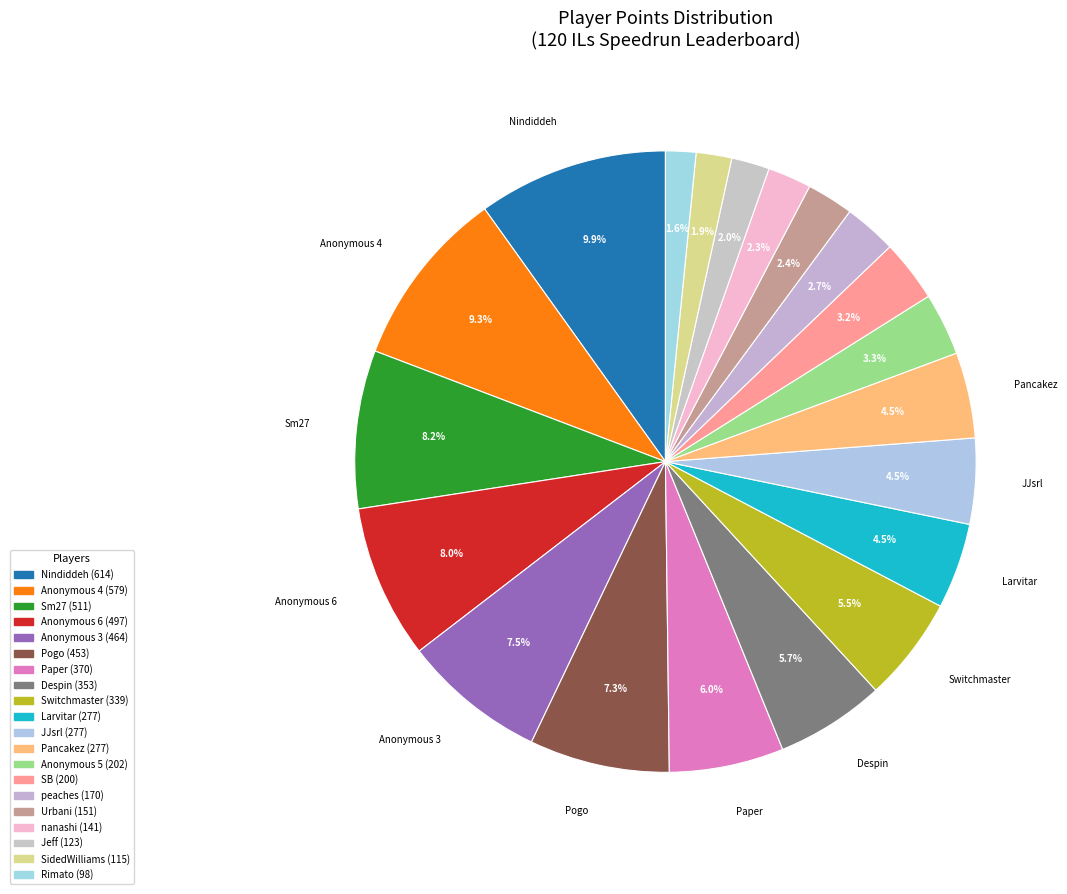

Is Anonymous 5 the majority of the pie?

No